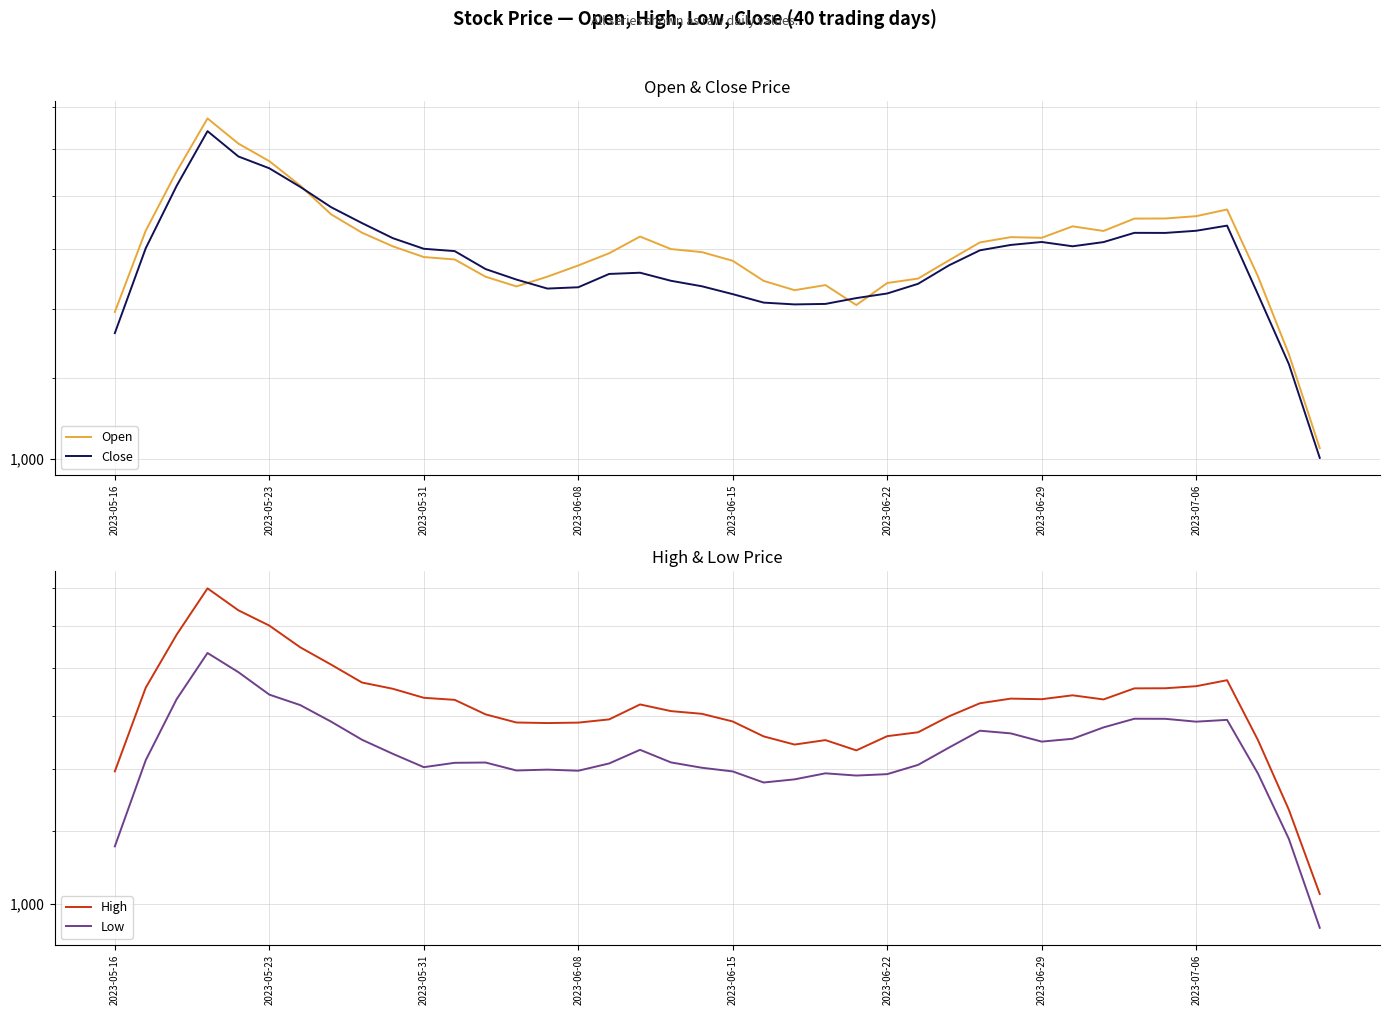

At how many categories does at least one series exceed 1339?

38